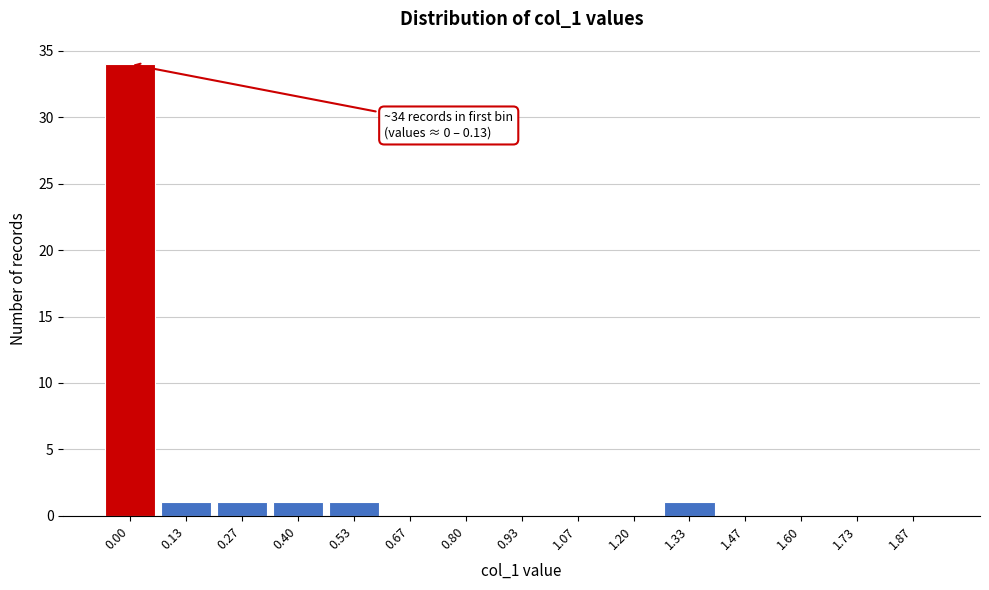

Reading right to left, what are all the values shown in this chart?

1.87=0	1.73=0	1.60=0	1.47=0	1.33=1	1.20=0	1.07=0	0.93=0	0.80=0	0.67=0	0.53=1	0.40=1	0.27=1	0.13=1	0.00=34